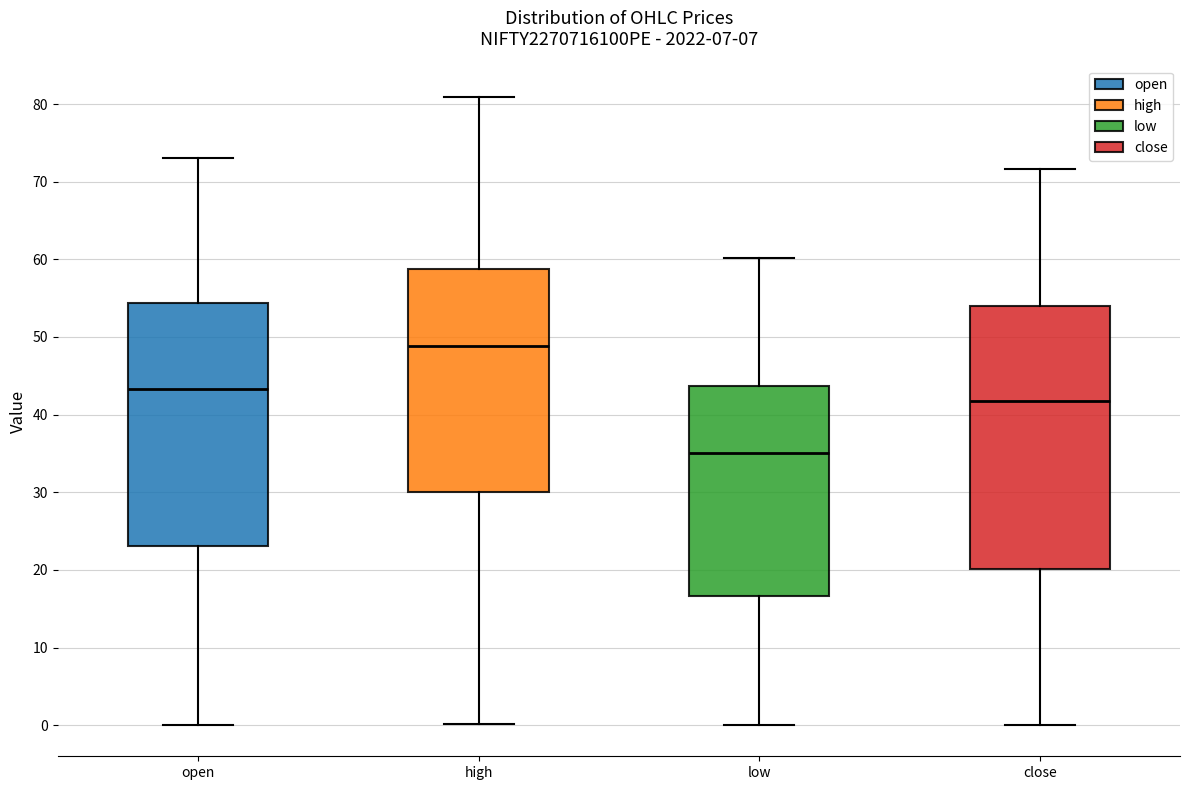

Which box is the tallest, from its lower edge to its upper edge?

close